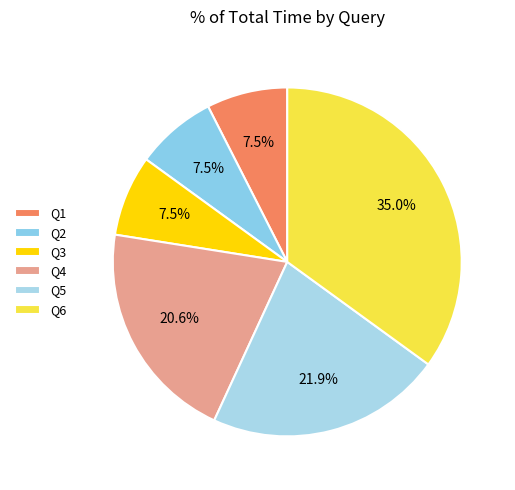

Between Q6 and Q1, which is larger?

Q6